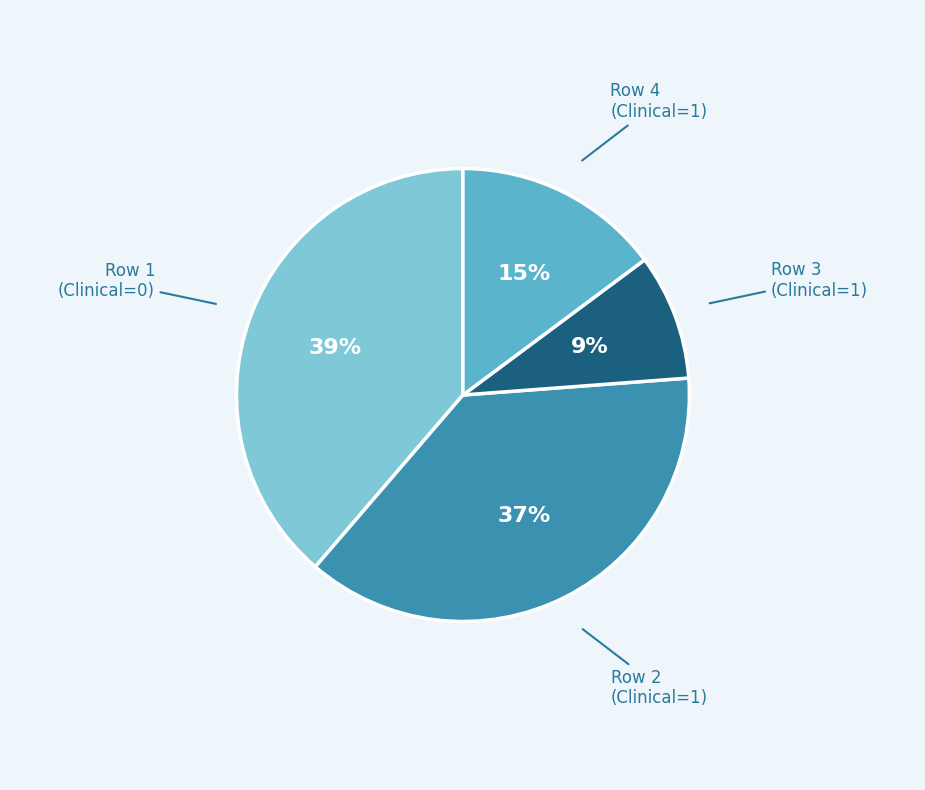

To the nearest percent, what is the average slice percentage?

25%